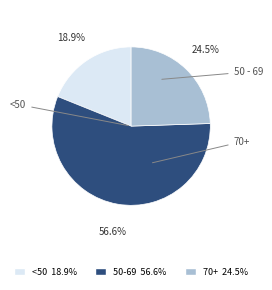

Is there any slice that represents more than half of the pie?

Yes